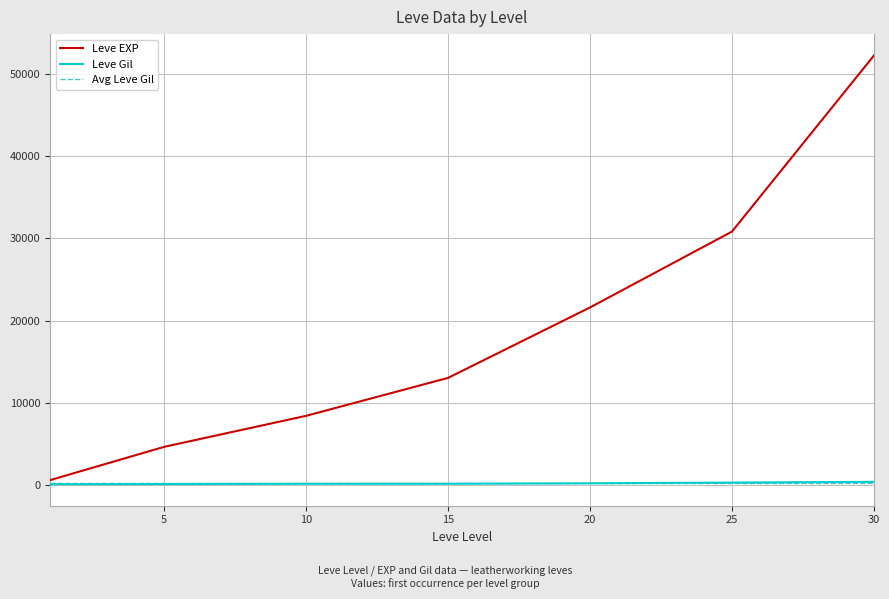

What is the average value of the Leve Gil series?

222